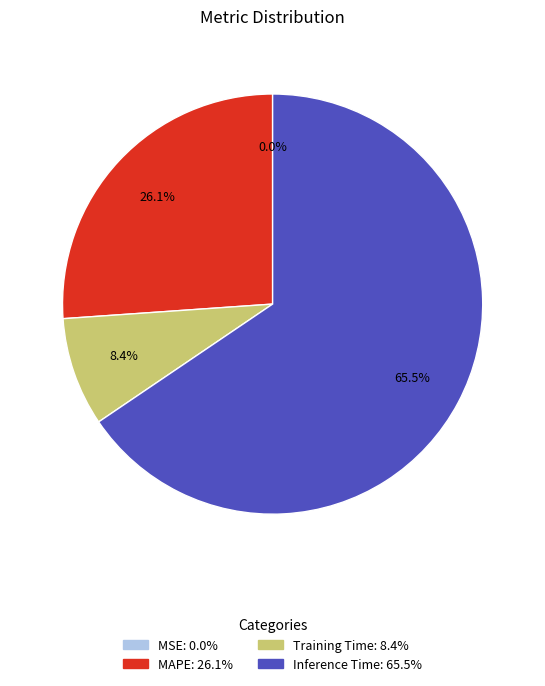

What is the majority slice?

Inference Time